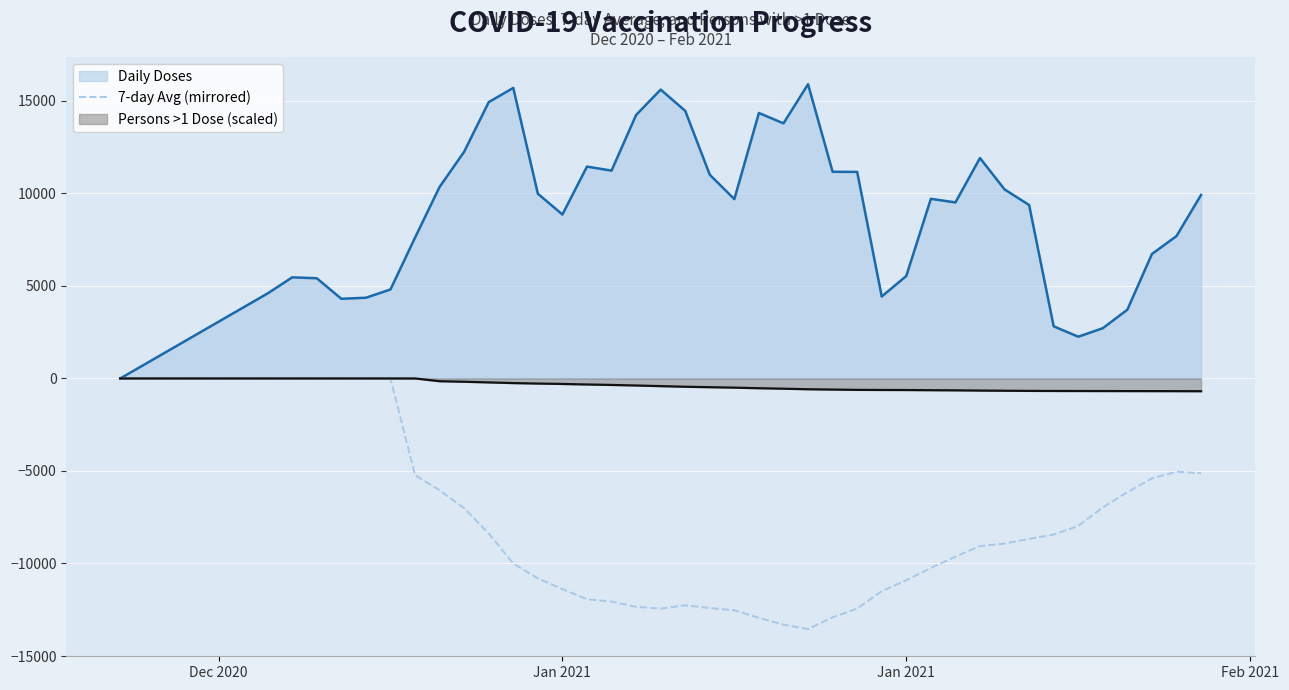

Does the chart display data point markers on the line(s)?

No